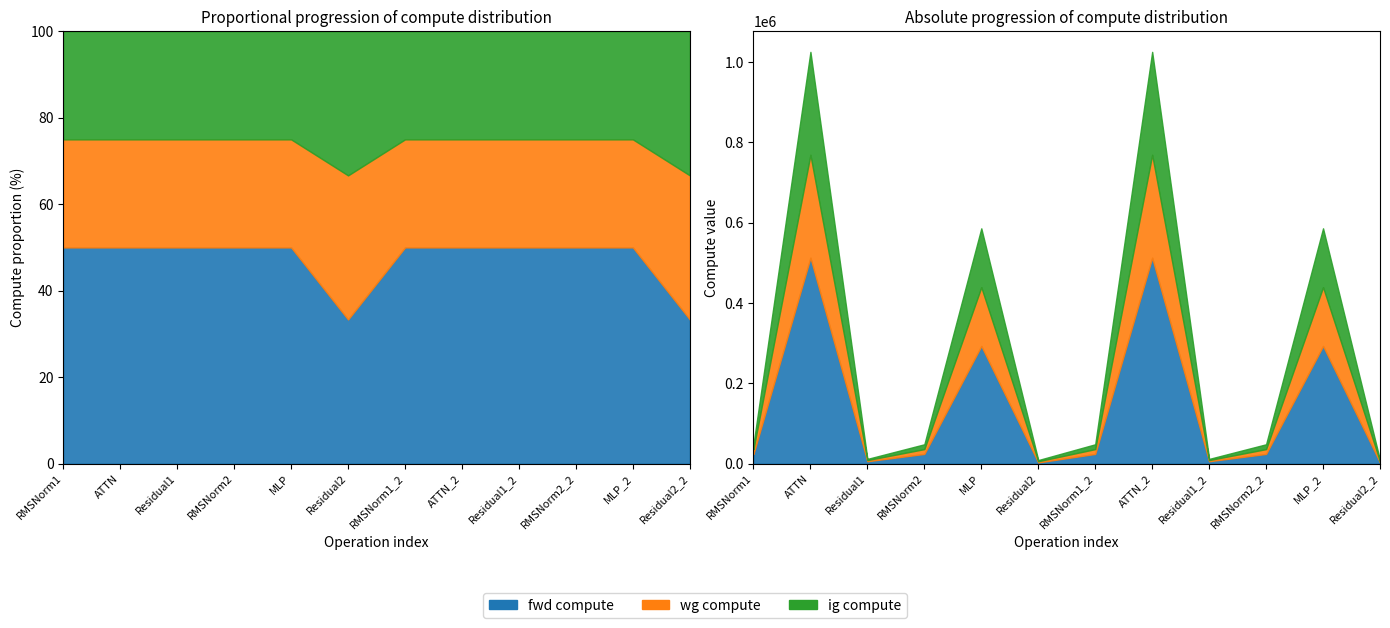

What is the sum of all ig compute values?

865333.6